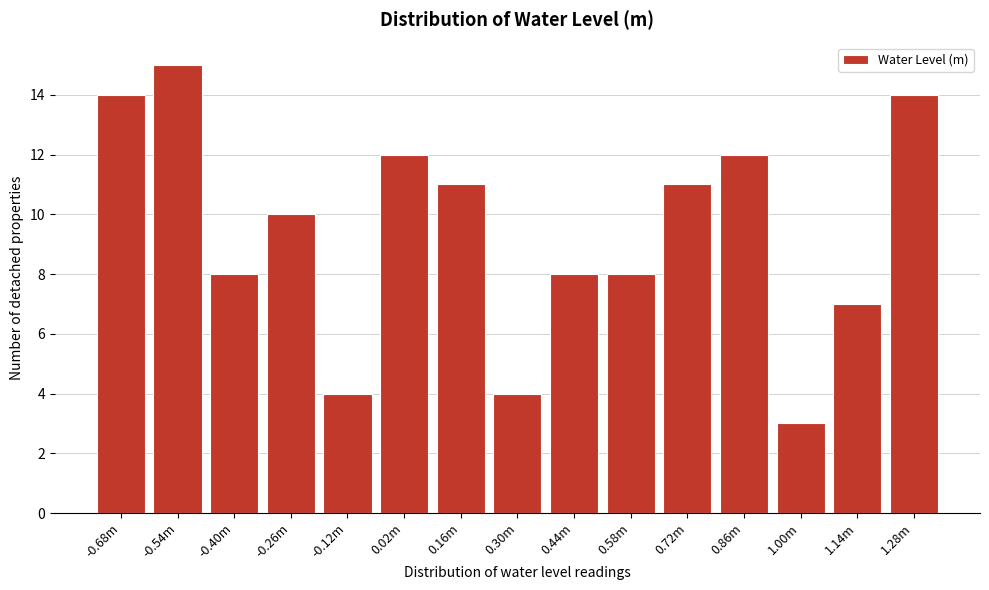

Reading left to right, transcribe all the data shown in this chart.

-0.68m=14	-0.54m=15	-0.40m=8	-0.26m=10	-0.12m=4	0.02m=12	0.16m=11	0.30m=4	0.44m=8	0.58m=8	0.72m=11	0.86m=12	1.00m=3	1.14m=7	1.28m=14